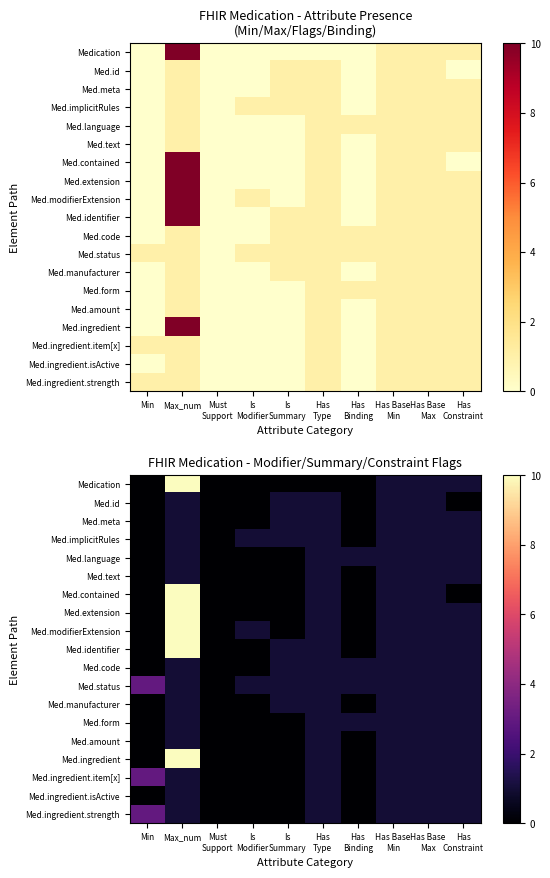

Is it true that Med.modifierExtension equals 1 at Has Type?

True